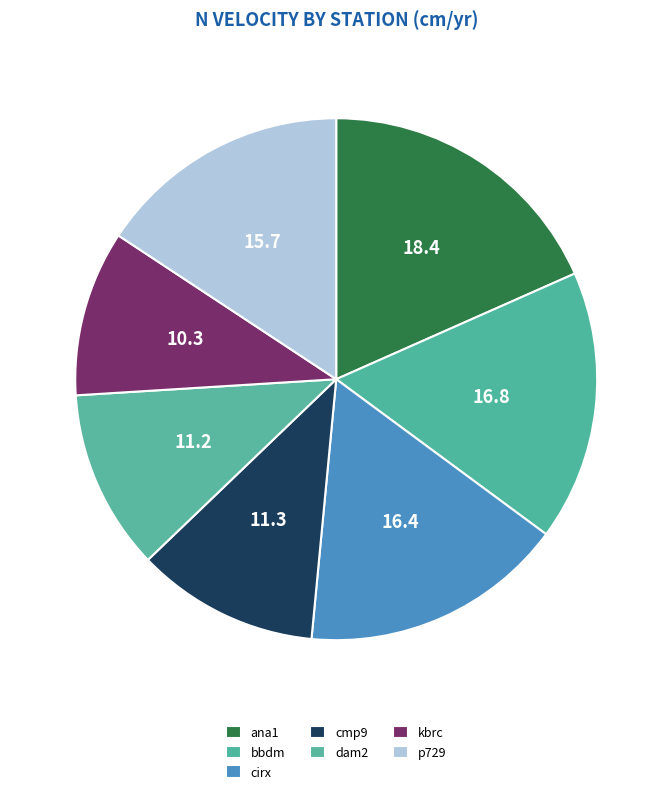

What percentage is the kbrc slice, to the nearest percent?

10%